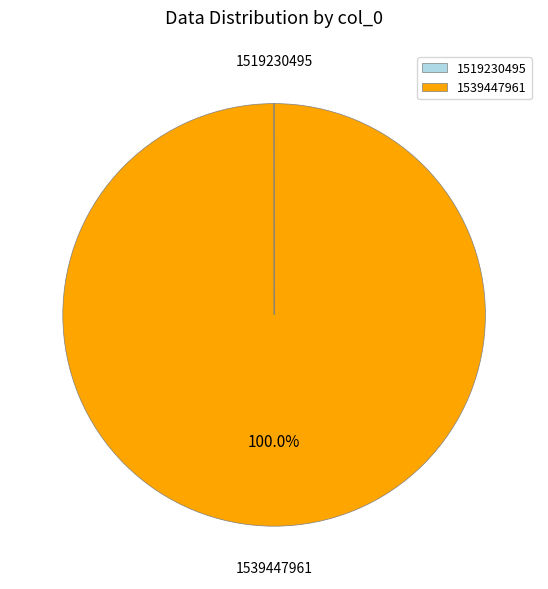

Is 1539447961 the majority of the pie?

Yes